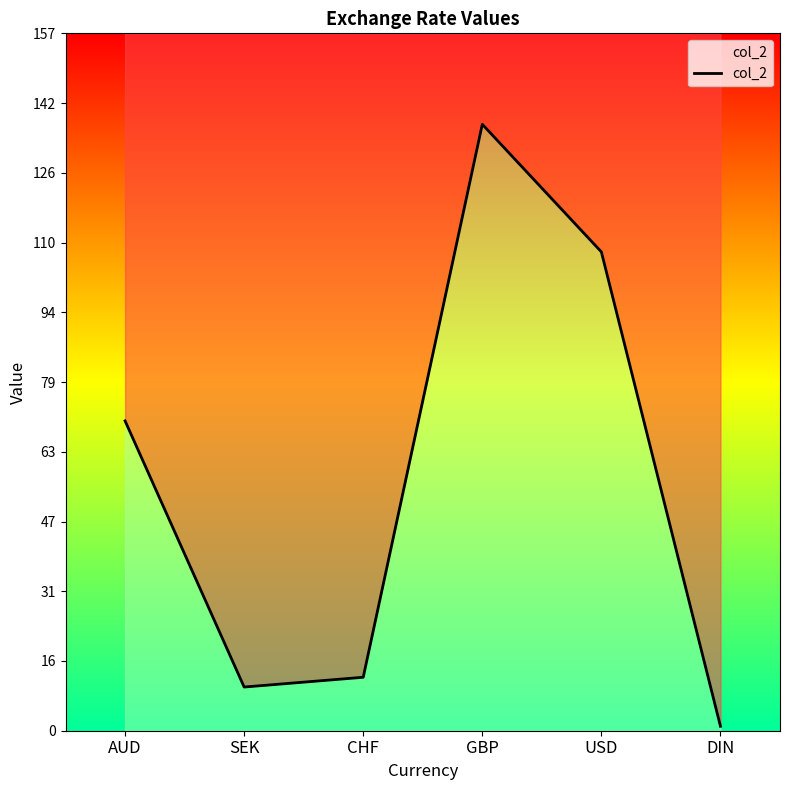

Does the chart have visible grid lines?

No